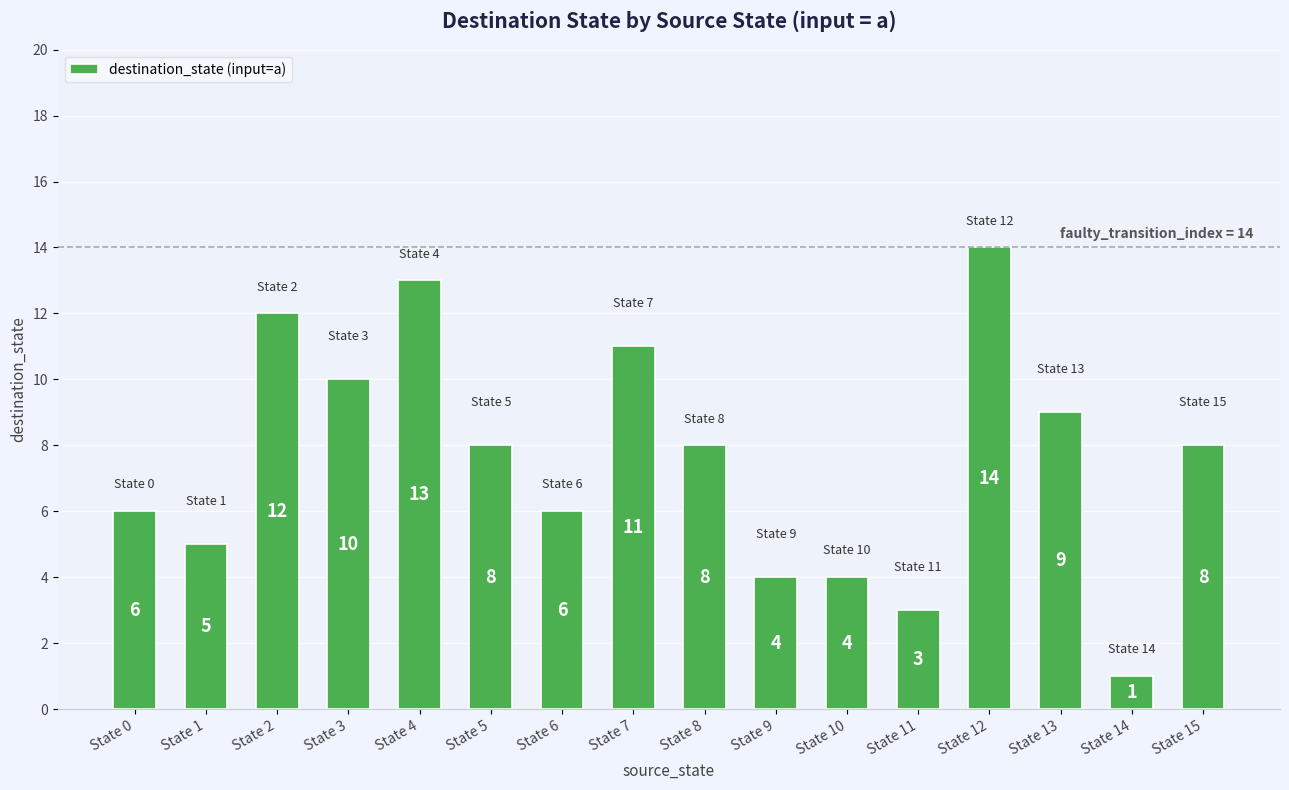

What is the average value?

8